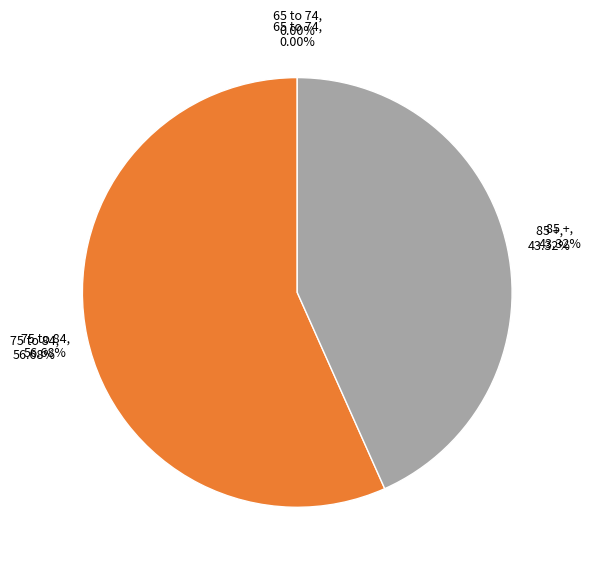

Is there a majority slice in this chart?

Yes